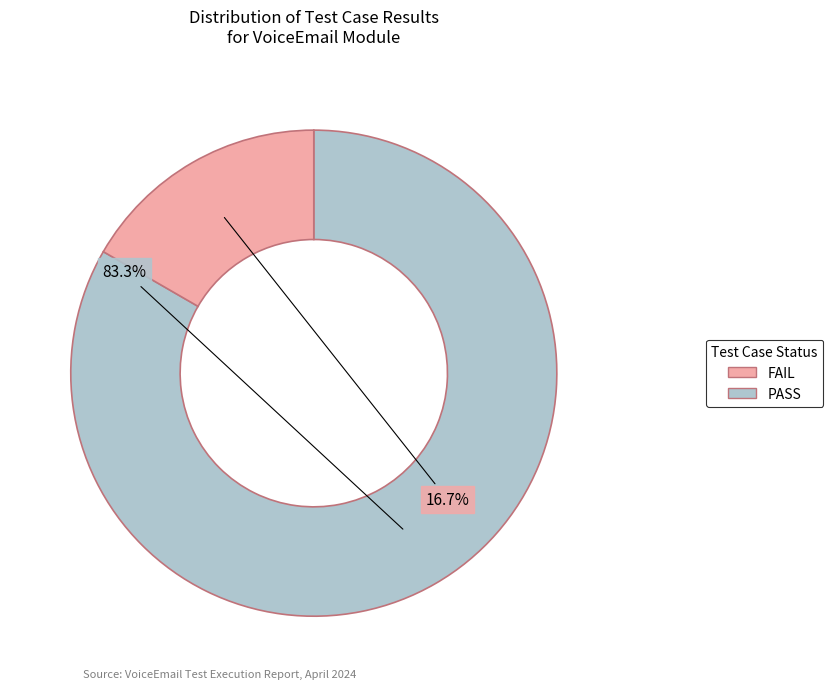

Is there any slice that represents more than half of the pie?

Yes